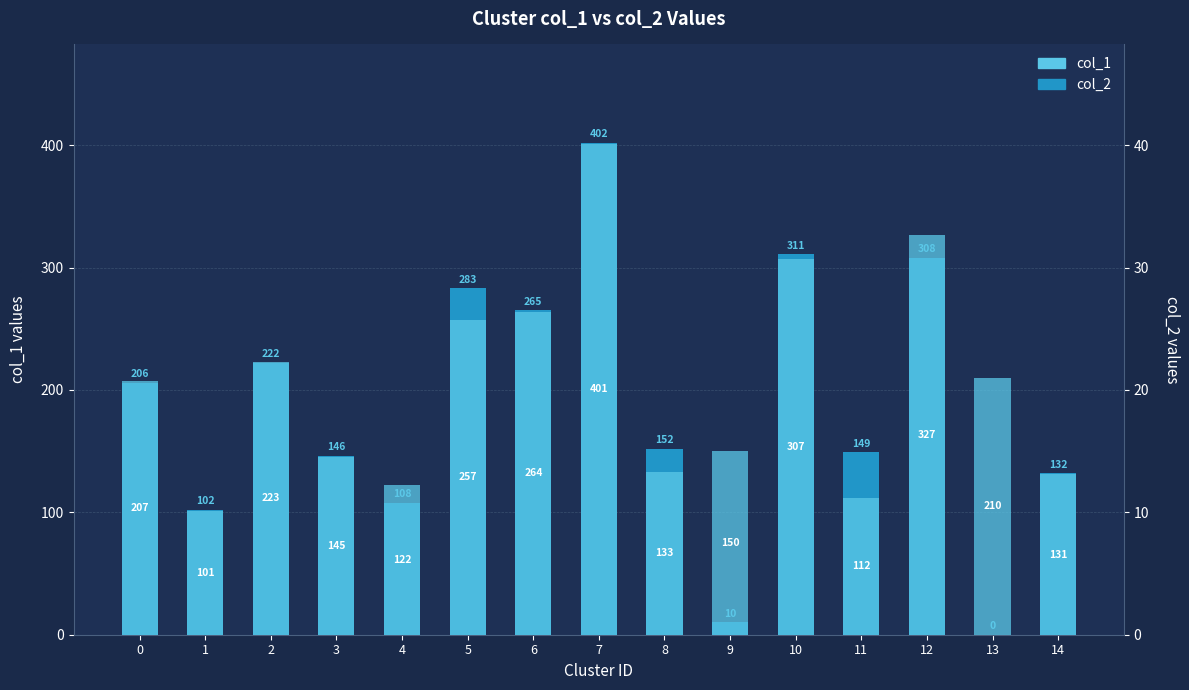

Reading left to right, transcribe all the data shown in this chart.

col_2: 206	102	222	146	108	283	265	402	152	10	311	149	308	0	132
col_1: 207	101	223	145	122	257	264	401	133	150	307	112	327	210	131